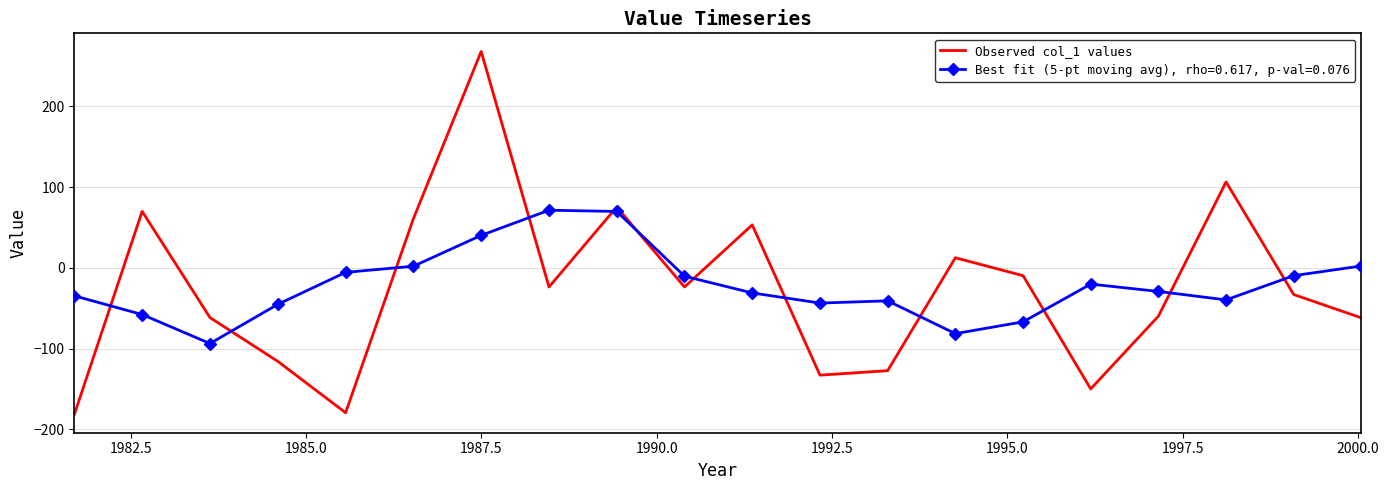

What is the minimum value for Observed col_1 values?

-181.7